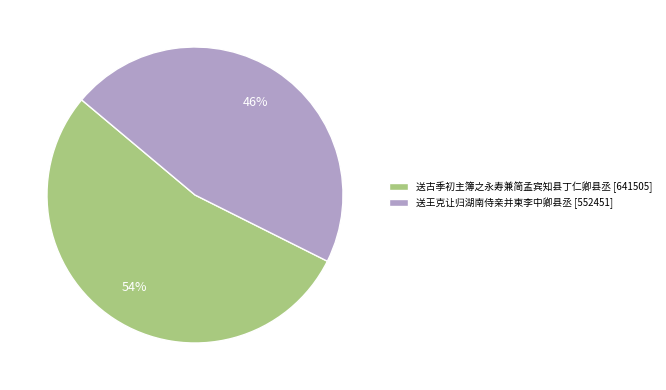

To the nearest percent, what percentage of the pie is 送古季初主簿之永寿兼简孟宾知县丁仁卿县丞?

54%